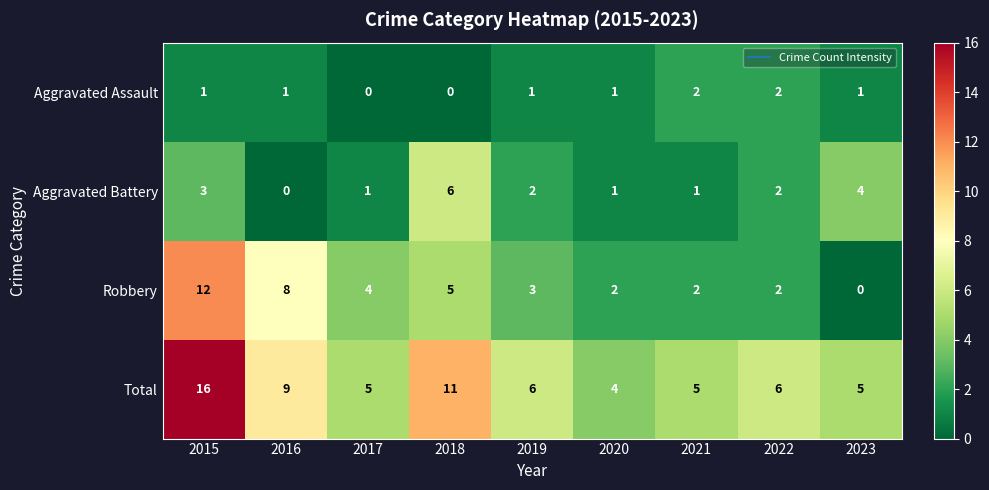

Rank the series at 2023 from highest to lowest value.

Total, Aggravated Battery, Aggravated Assault, Robbery